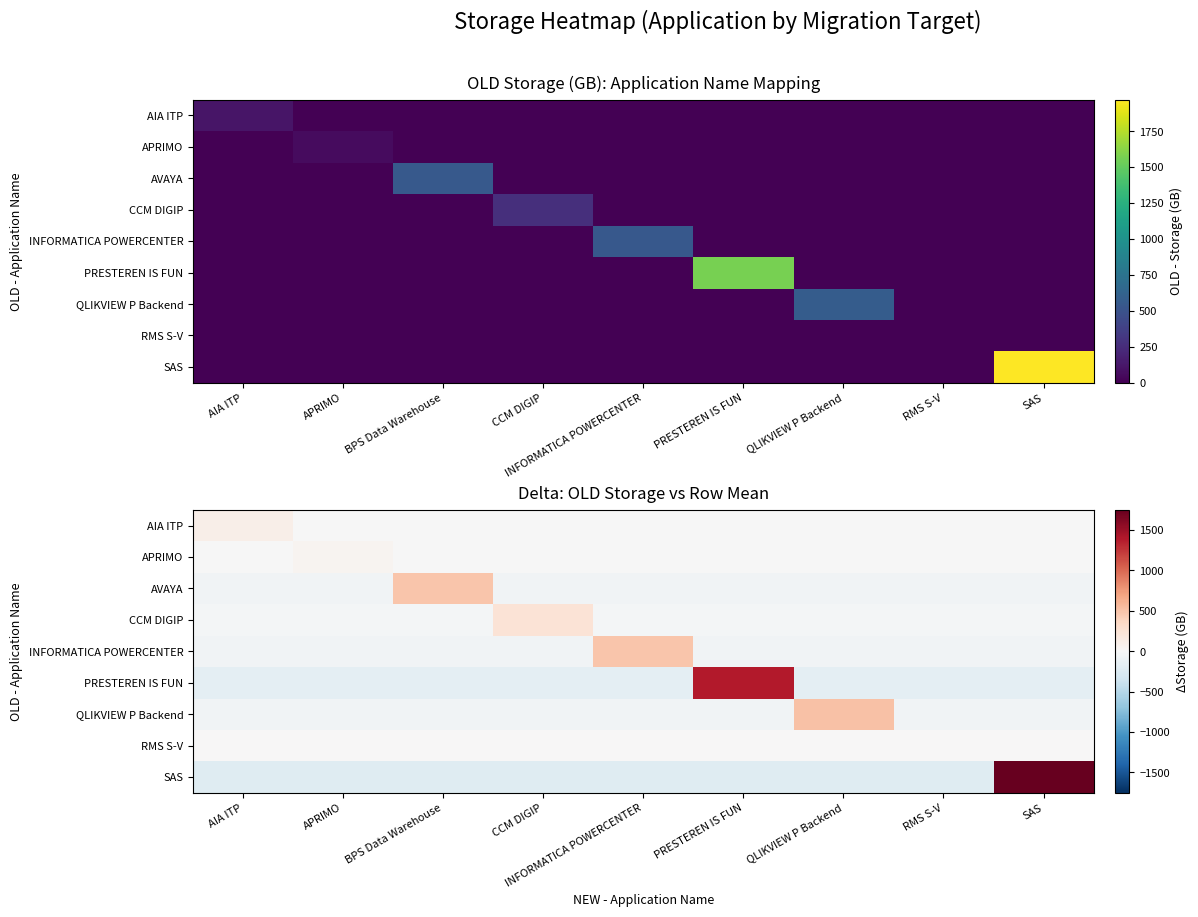

What is the greatest value displayed?

1751.1